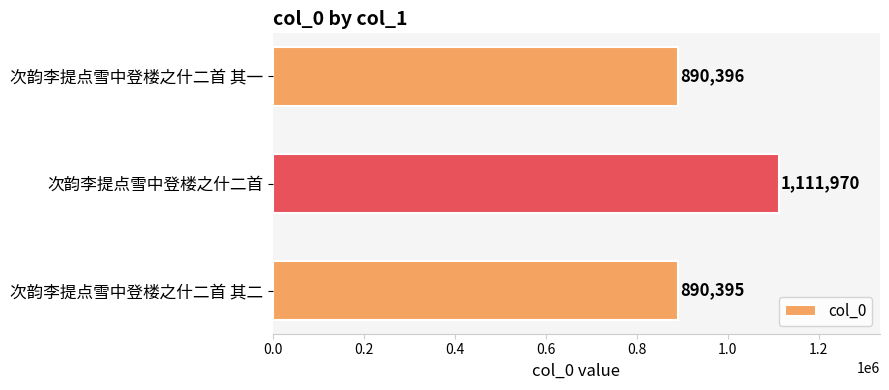

The chart shows a value of 1111970 at 次韵李提点雪中登楼之什二首. True or false?

True